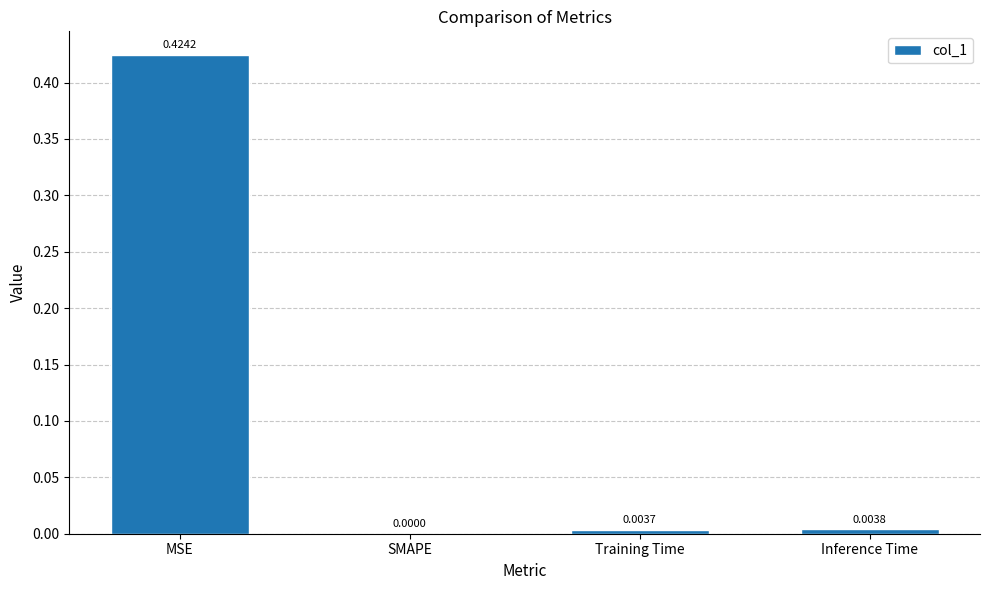

Between SMAPE and MSE, which is larger?

MSE